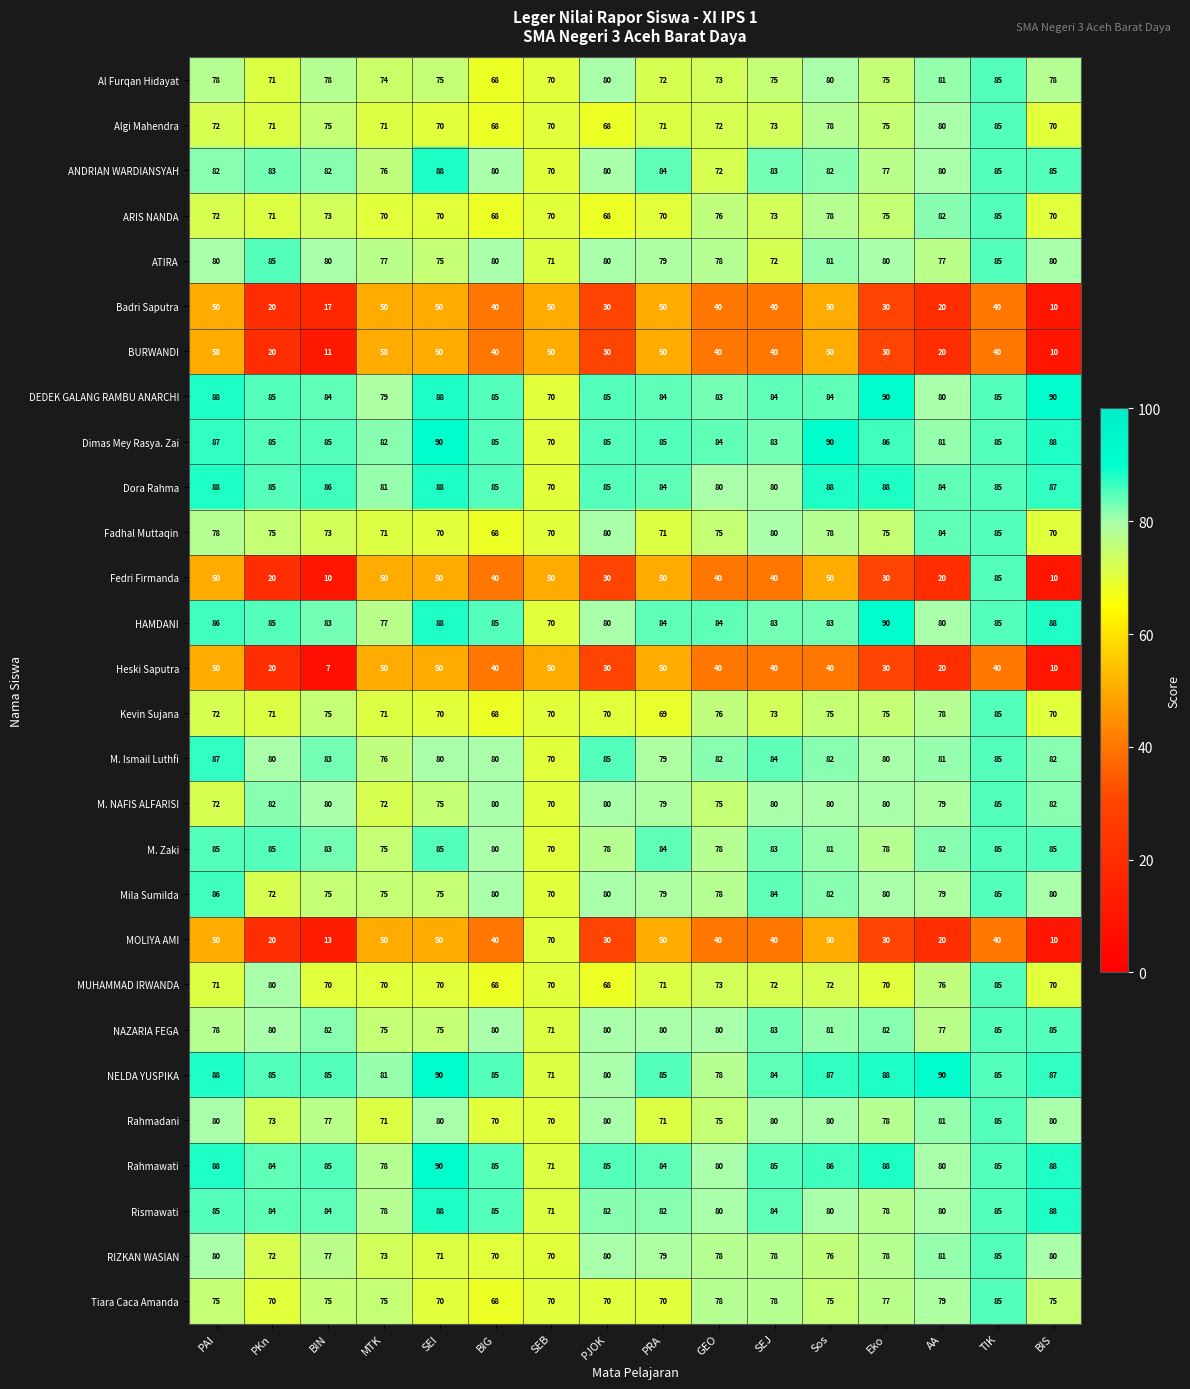

What is the lowest value of the Rismawati series?

71